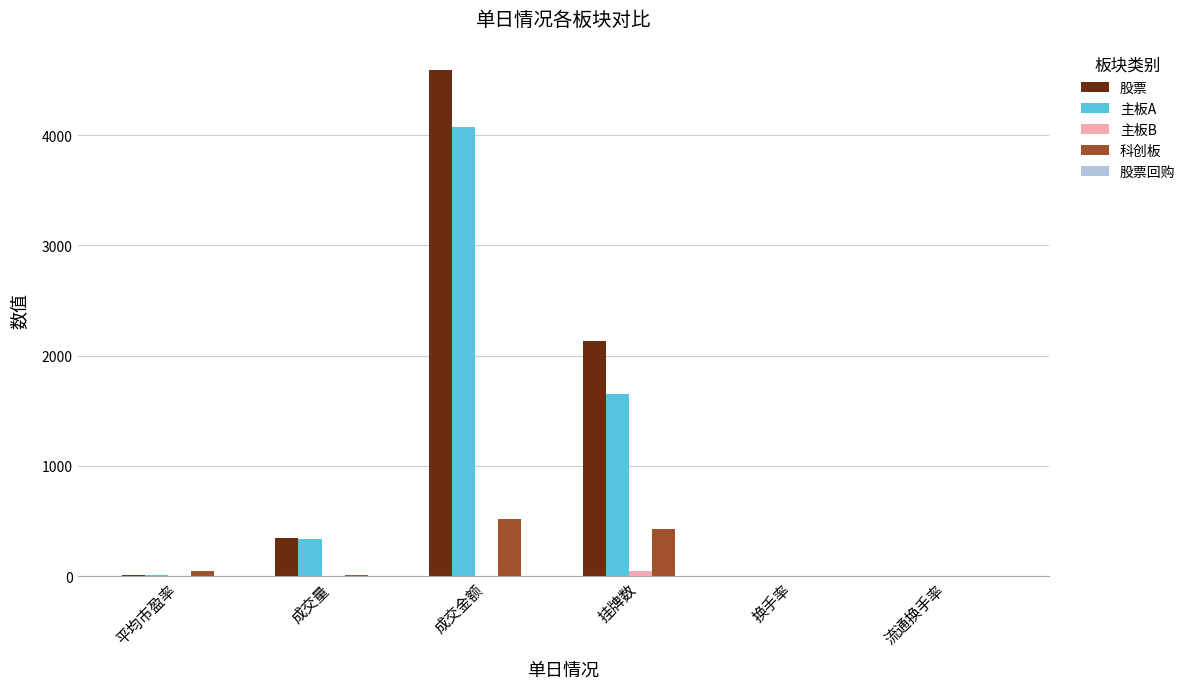

At which category does the chart reach its peak across all series?

成交金额